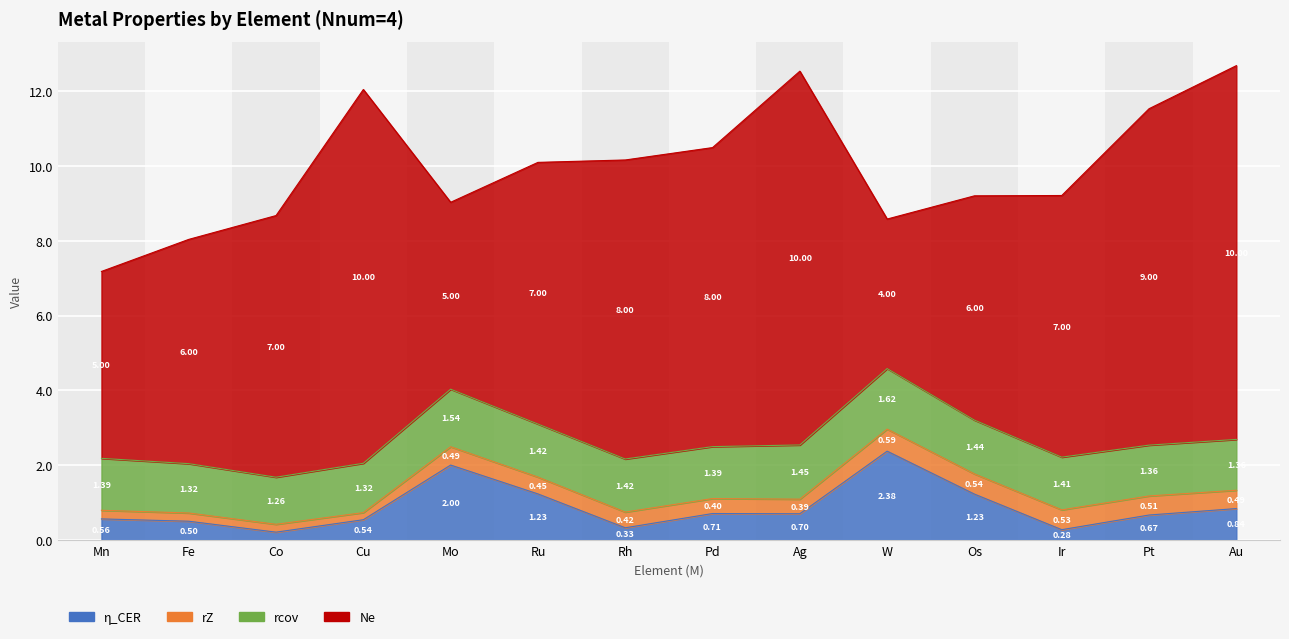

True or false: rZ and rcov intersect in this chart.

False